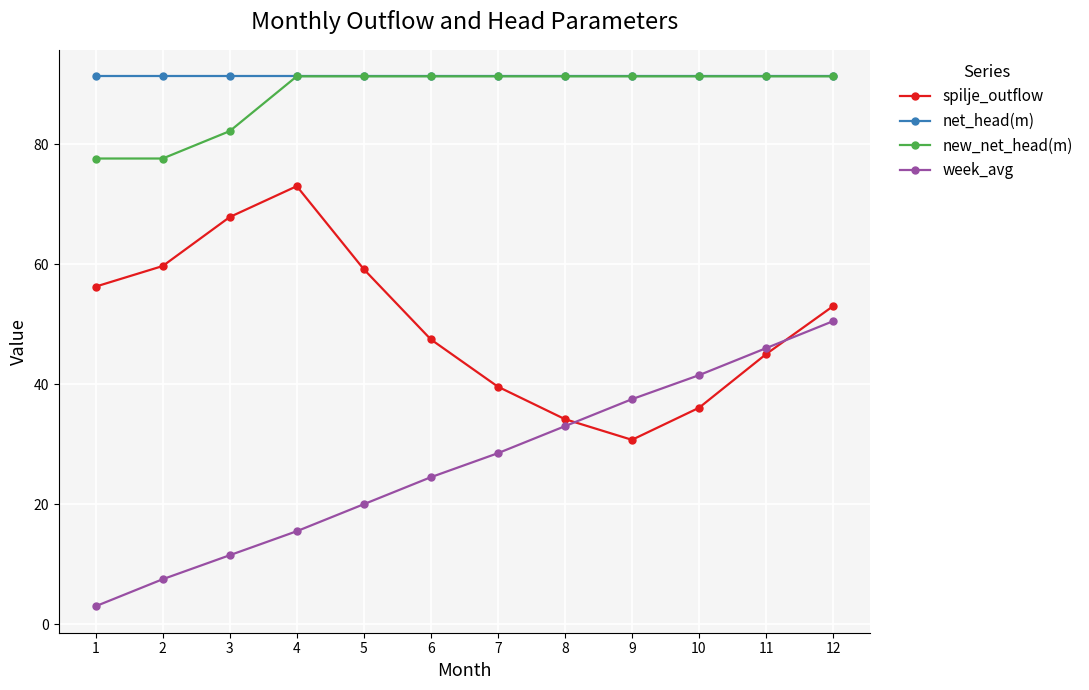

What are all the series names shown in the legend?

spilje_outflow, net_head(m), new_net_head(m), week_avg